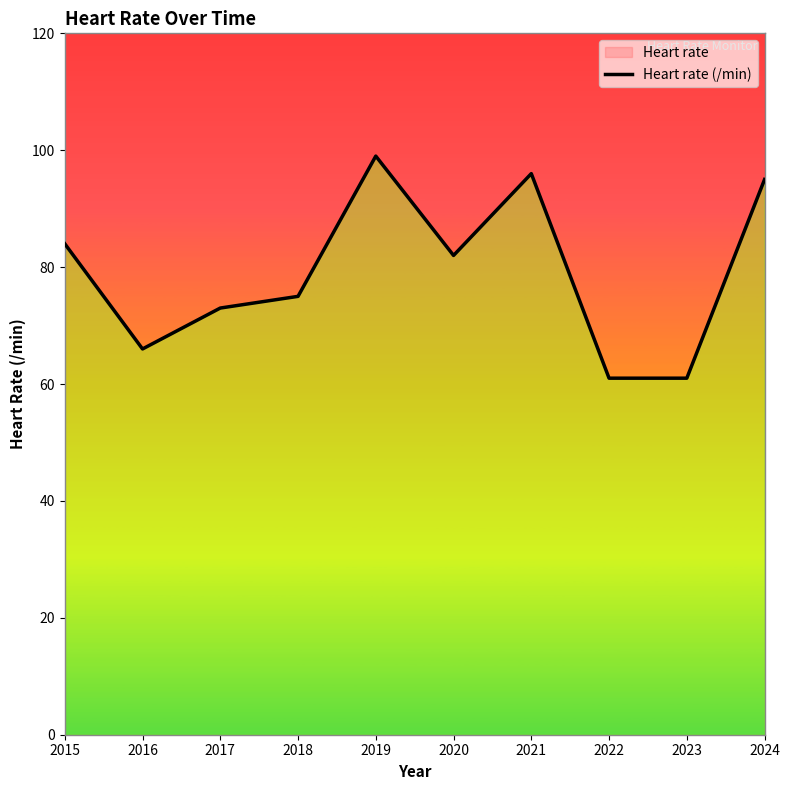

What is the average value?

79